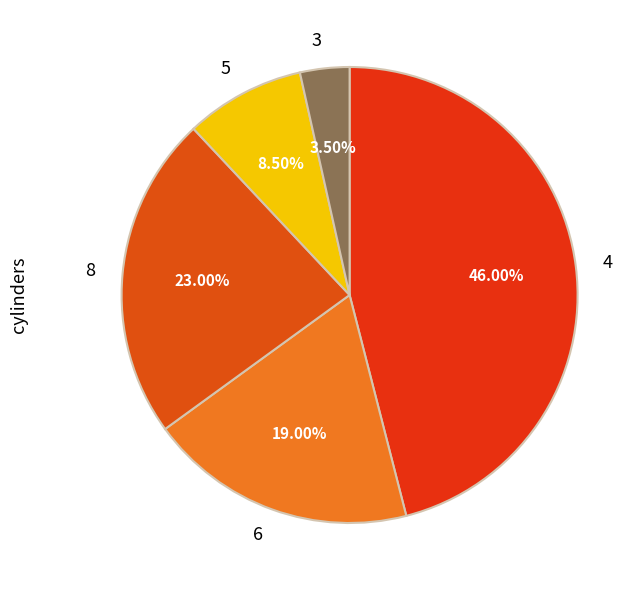

Which has a higher value, 8 or 5?

8